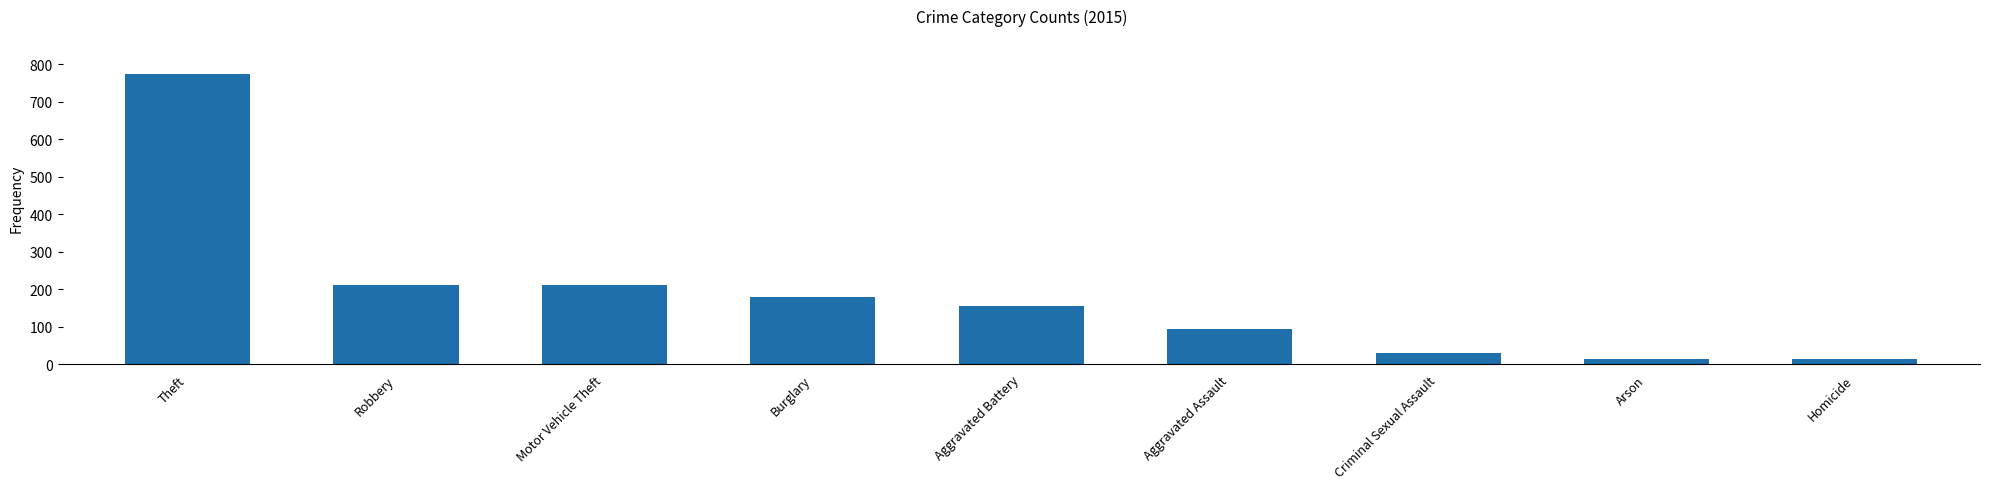

Which category has the highest value across all series?

Theft